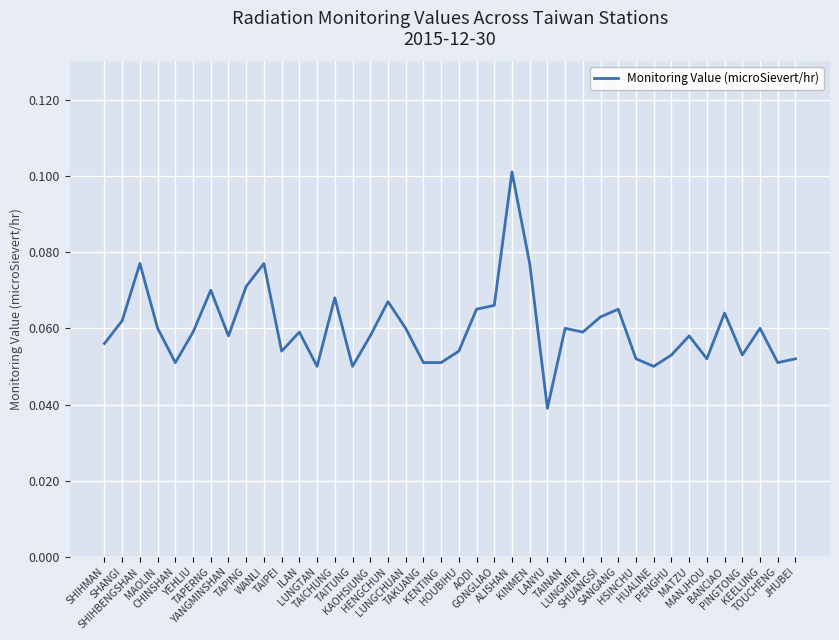

The value at HUALINE is 0.0. True or false?

False